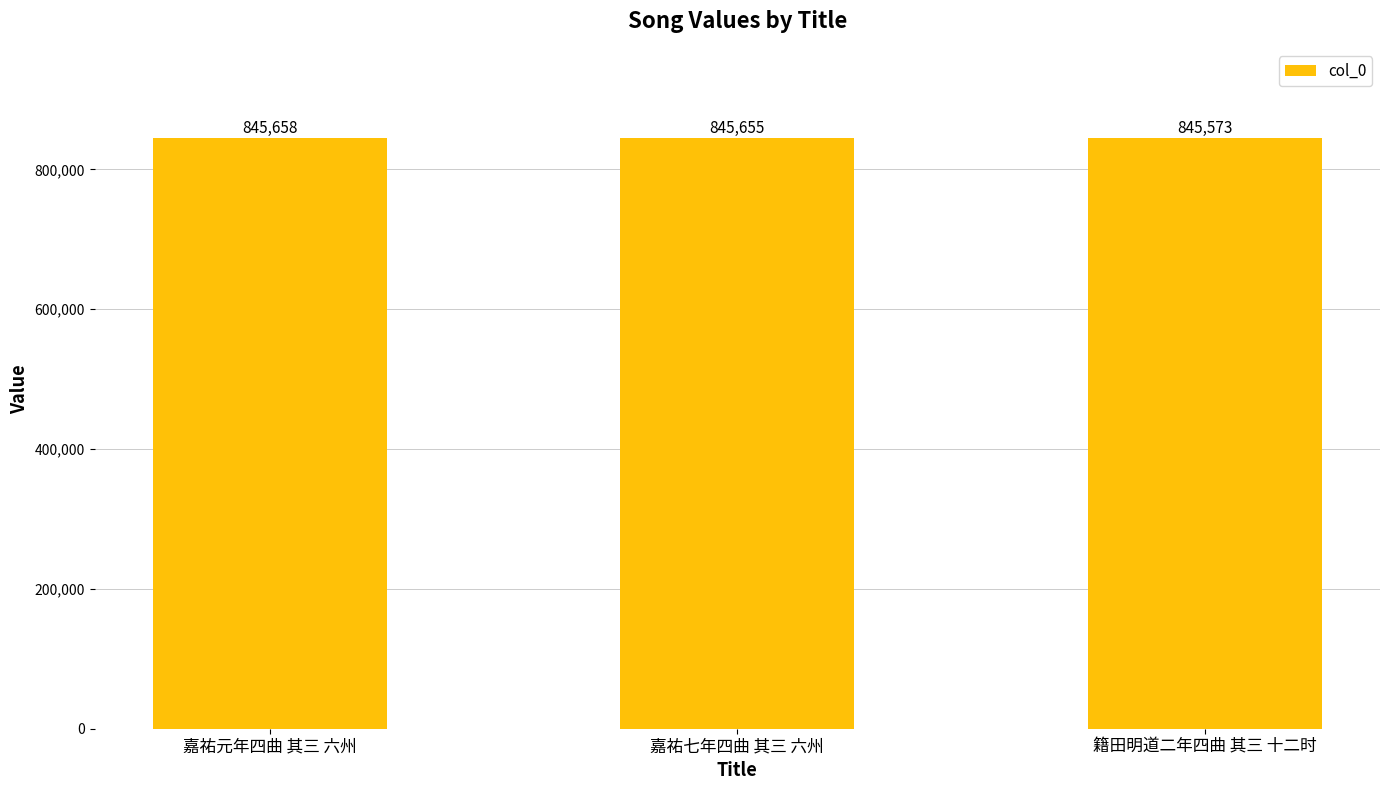

What is the label of the 3rd bar from the left?

籍田明道二年四曲 其三 十二时